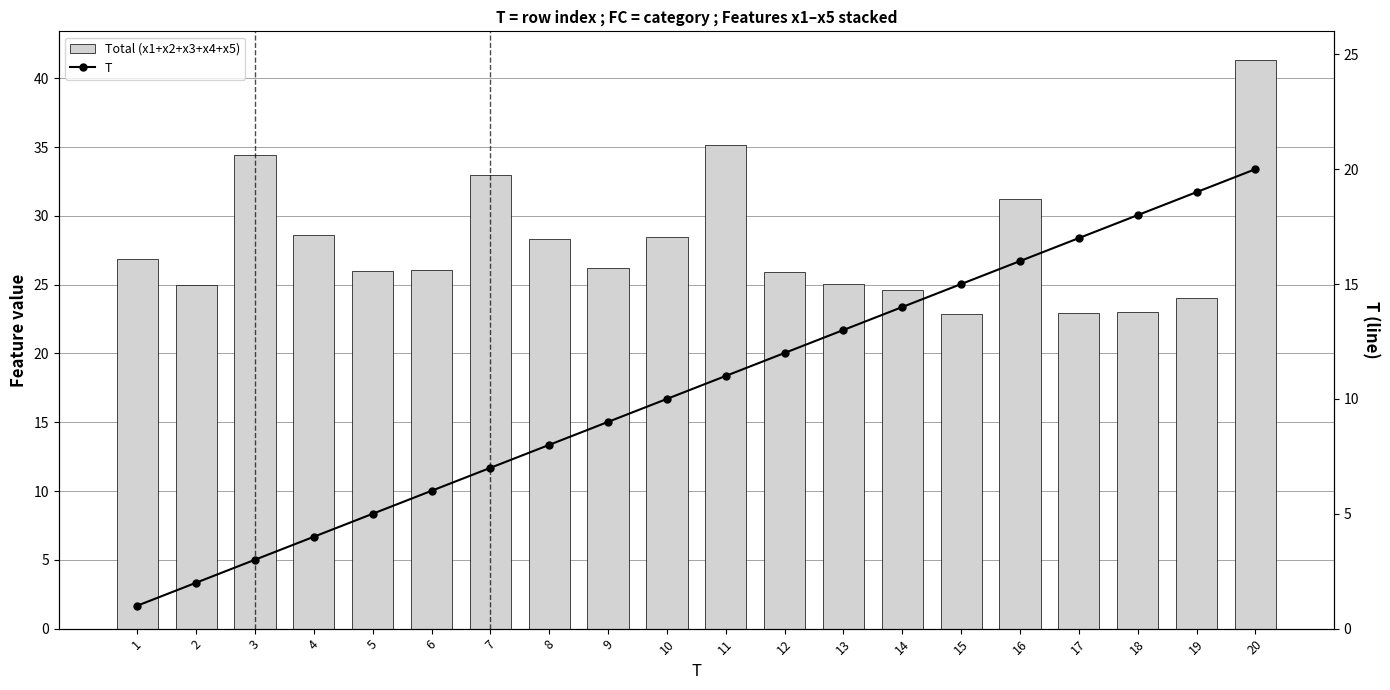

What is the difference between the highest and lowest values at 3?

31.4